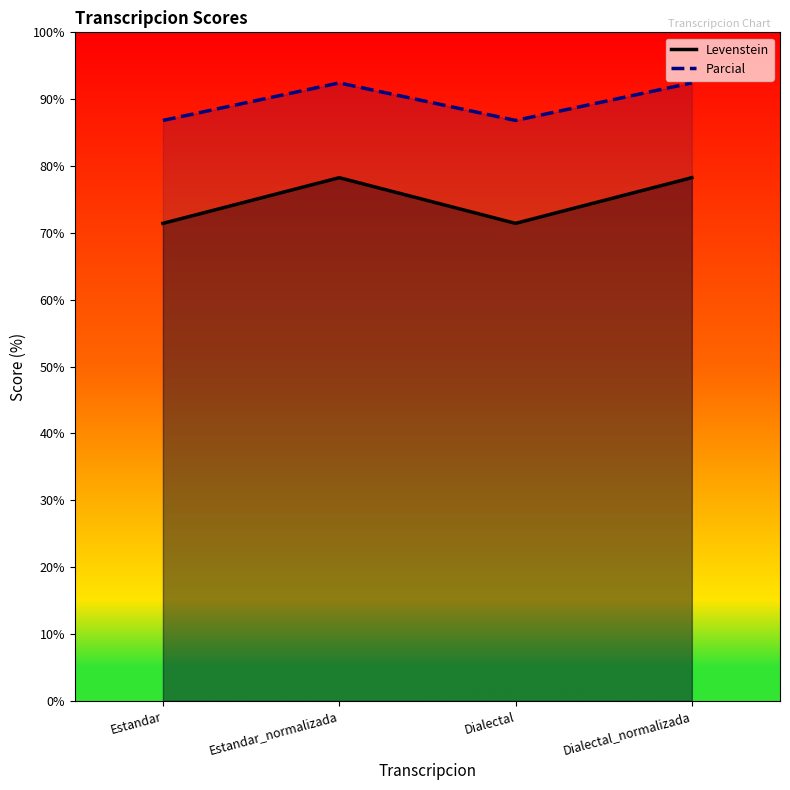

What is the sum of the Levenstein values at Dialectal_normalizada and Estandar?

149.7